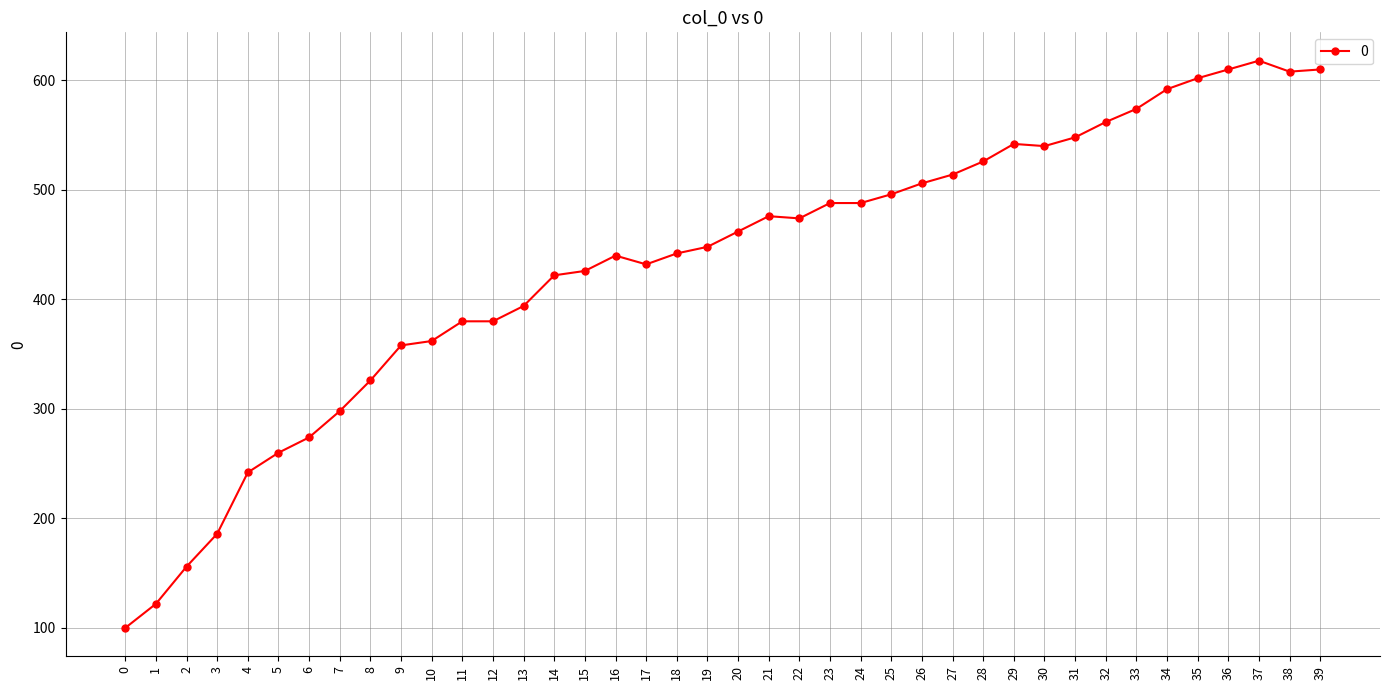

Read the value at 32, to the nearest 50.

550